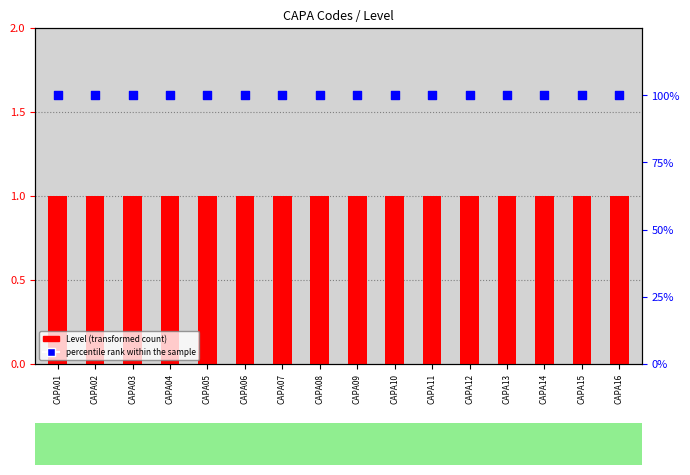

Which series reaches the maximum Y coordinate?

percentile rank within the sample